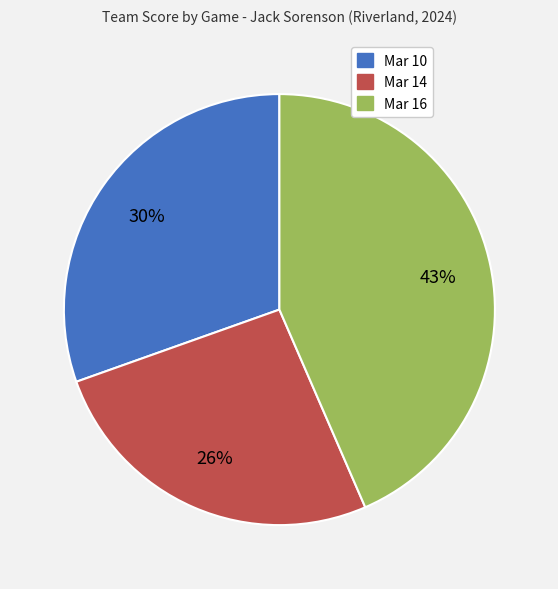

To the nearest percent, what is the difference between the largest and smallest slice percentages?

17%